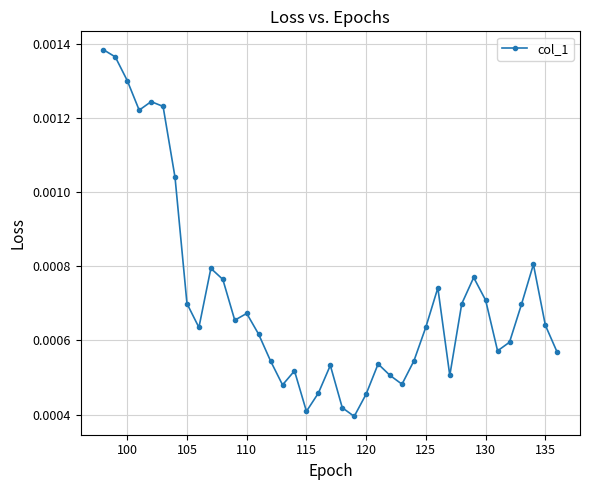

True or false: there are more than 0 points higher than both neighbors.

True